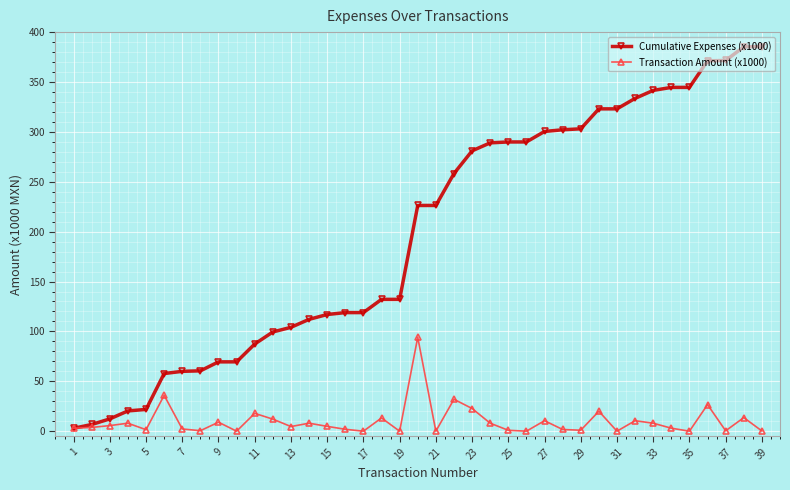

Does the chart have visible grid lines?

Yes